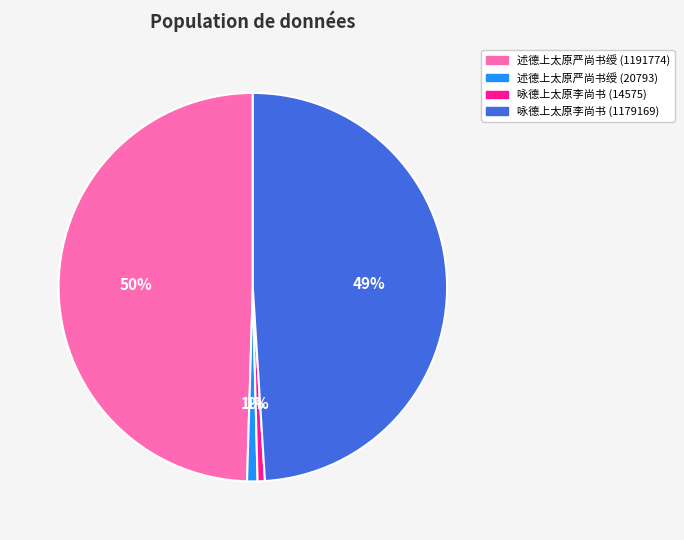

Does 咏德上太原李尚书 (1179169) account for over 50% of the chart?

No